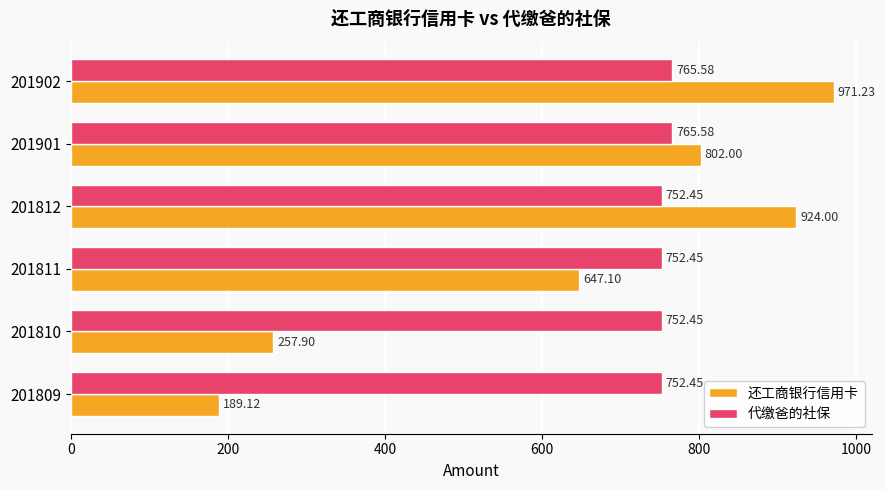

Where is 还工商银行信用卡 nearest to the value 580?

201811